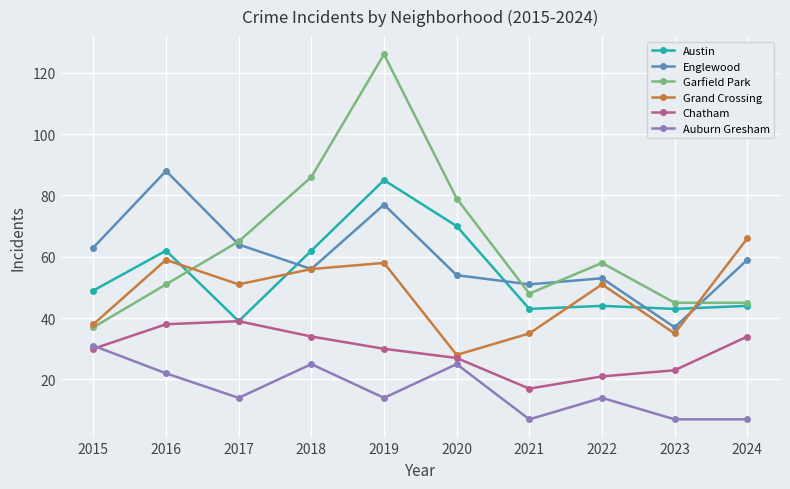

Reading right to left, transcribe all the data shown in this chart.

Austin: 44	43	44	43	70	85	62	39	62	49
Englewood: 59	37	53	51	54	77	56	64	88	63
Garfield Park: 45	45	58	48	79	126	86	65	51	37
Grand Crossing: 66	35	51	35	28	58	56	51	59	38
Chatham: 34	23	21	17	27	30	34	39	38	30
Auburn Gresham: 7	7	14	7	25	14	25	14	22	31